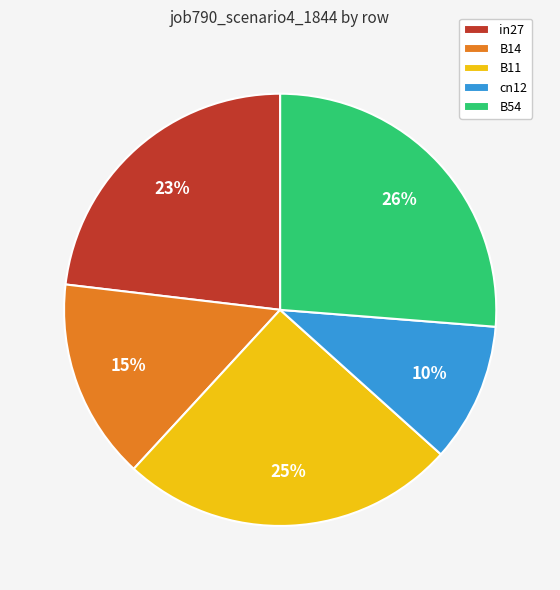

Does any single category account for the majority?

No